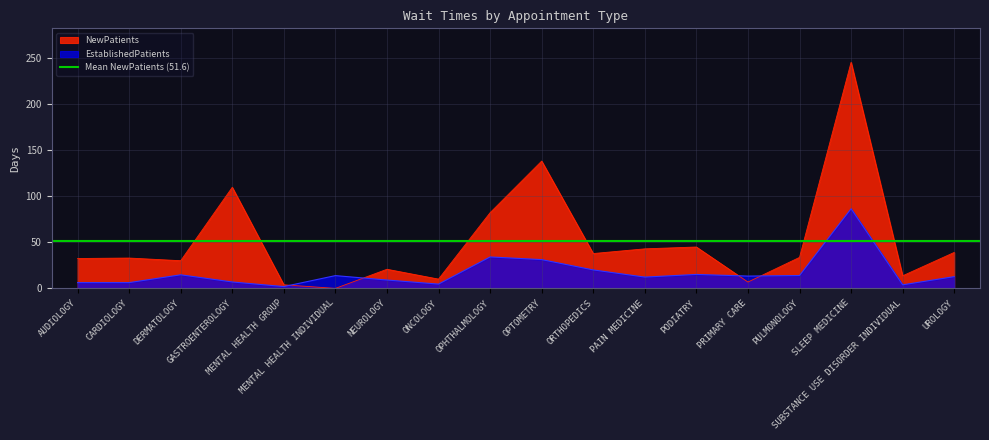

Which has a higher value, ONCOLOGY or PAIN MEDICINE?

PAIN MEDICINE